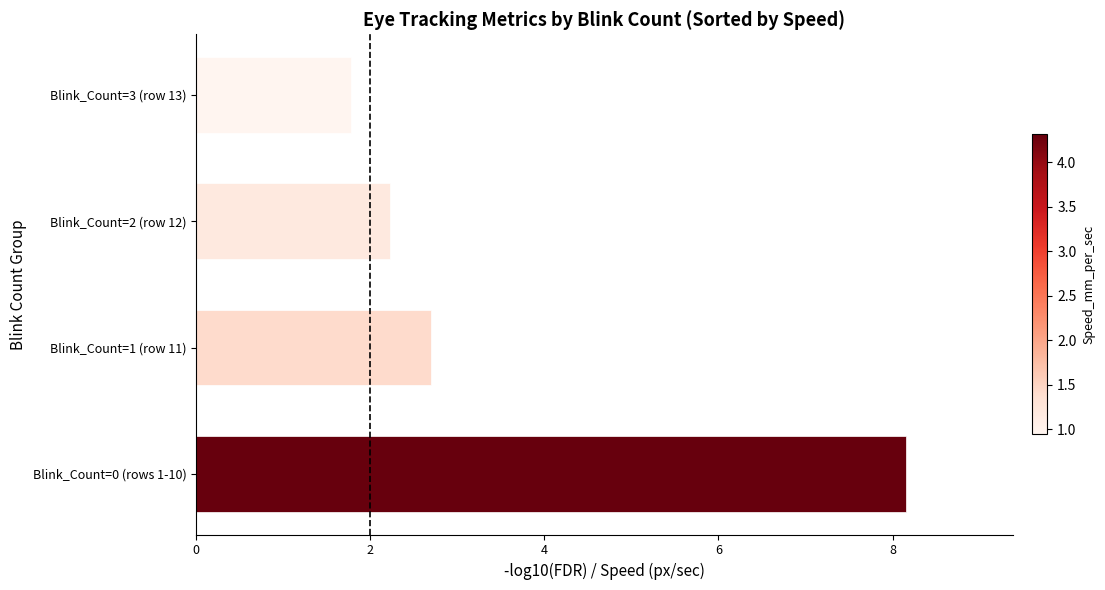

Does the chart contain any negative values?

No